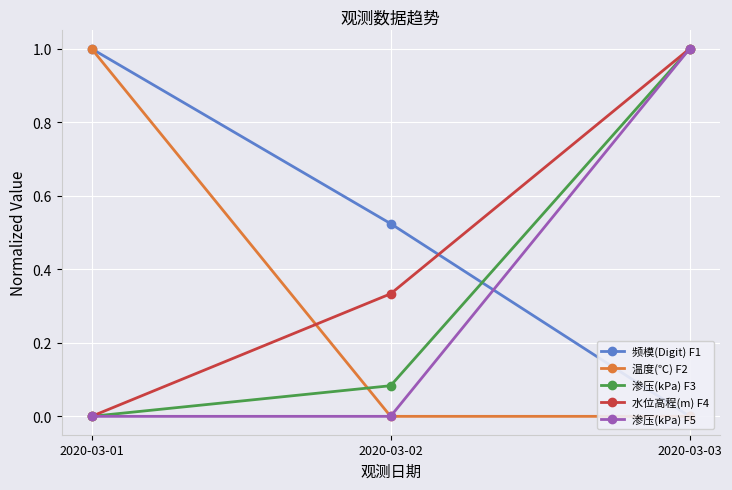

What are all the series names shown in the legend?

频模(Digit) F1, 温度(℃) F2, 渗压(kPa) F3, 水位高程(m) F4, 渗压(kPa) F5